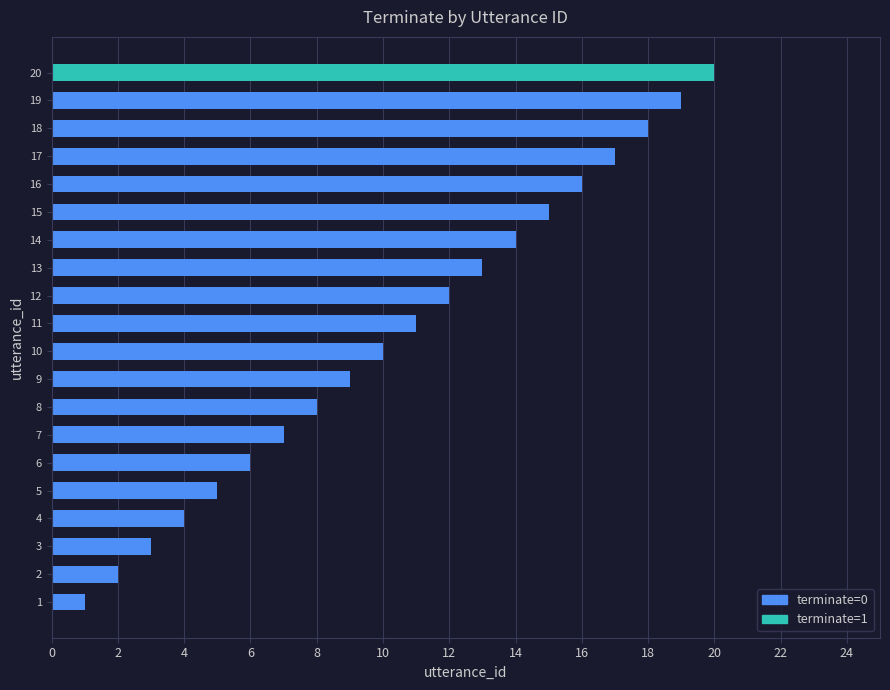

What is the greatest value displayed?

20